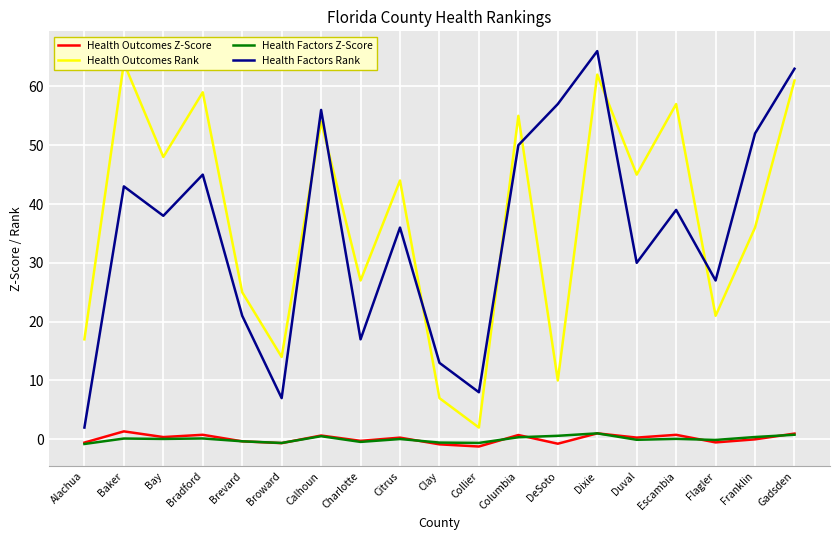

At which label is Health Factors Z-Score closest to 0?

Citrus